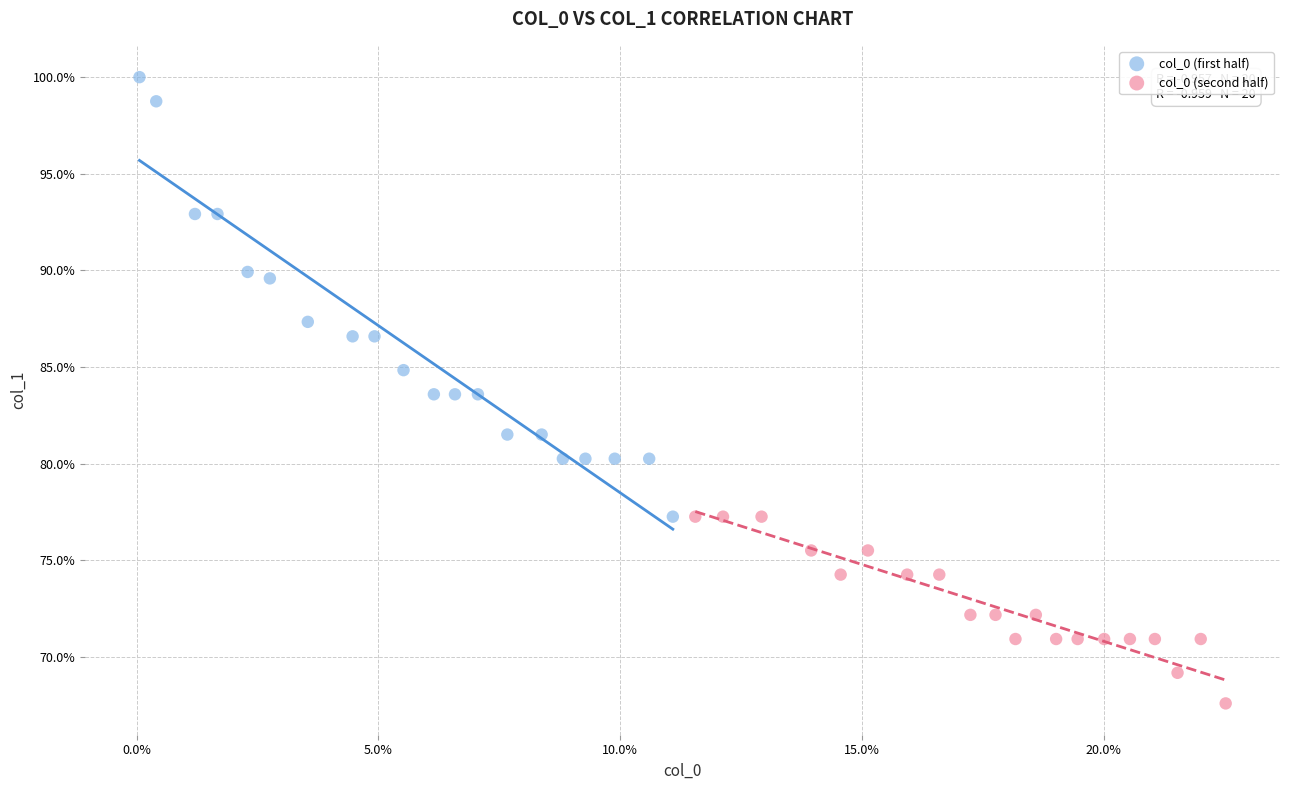

What are all the series names shown in the legend?

col_0 (first half), col_0 (second half)